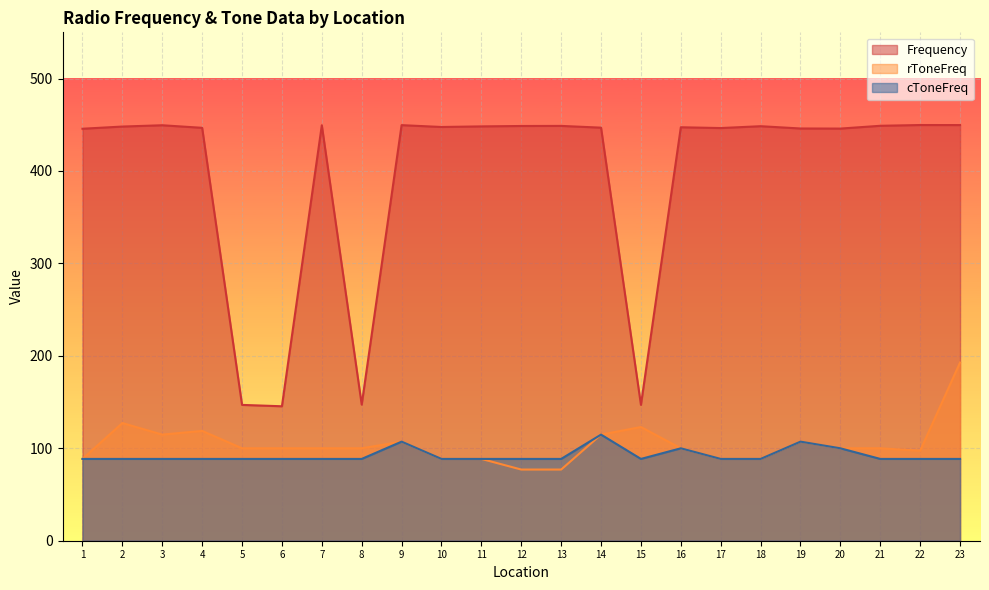

What is the value of the cToneFreq point at the 1st from the left?

88.5